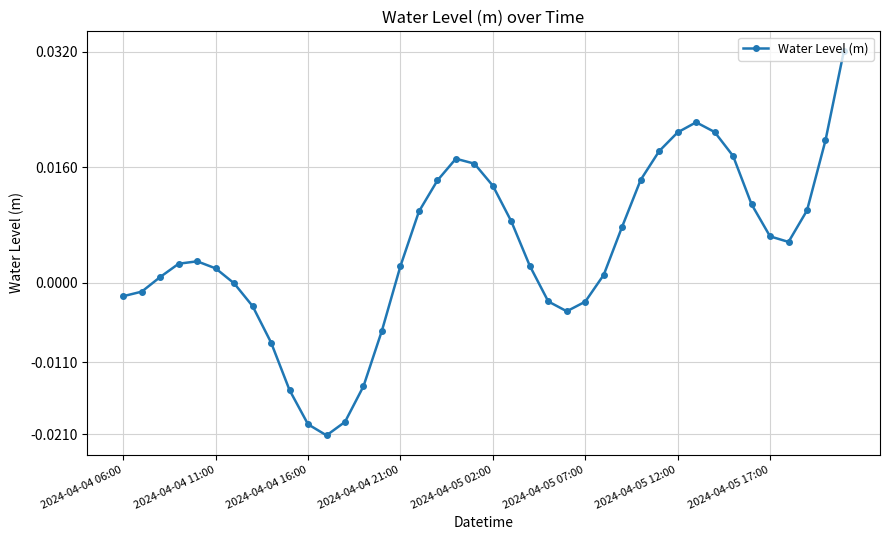

True or false: the data has more than 0 interior local peaks.

True